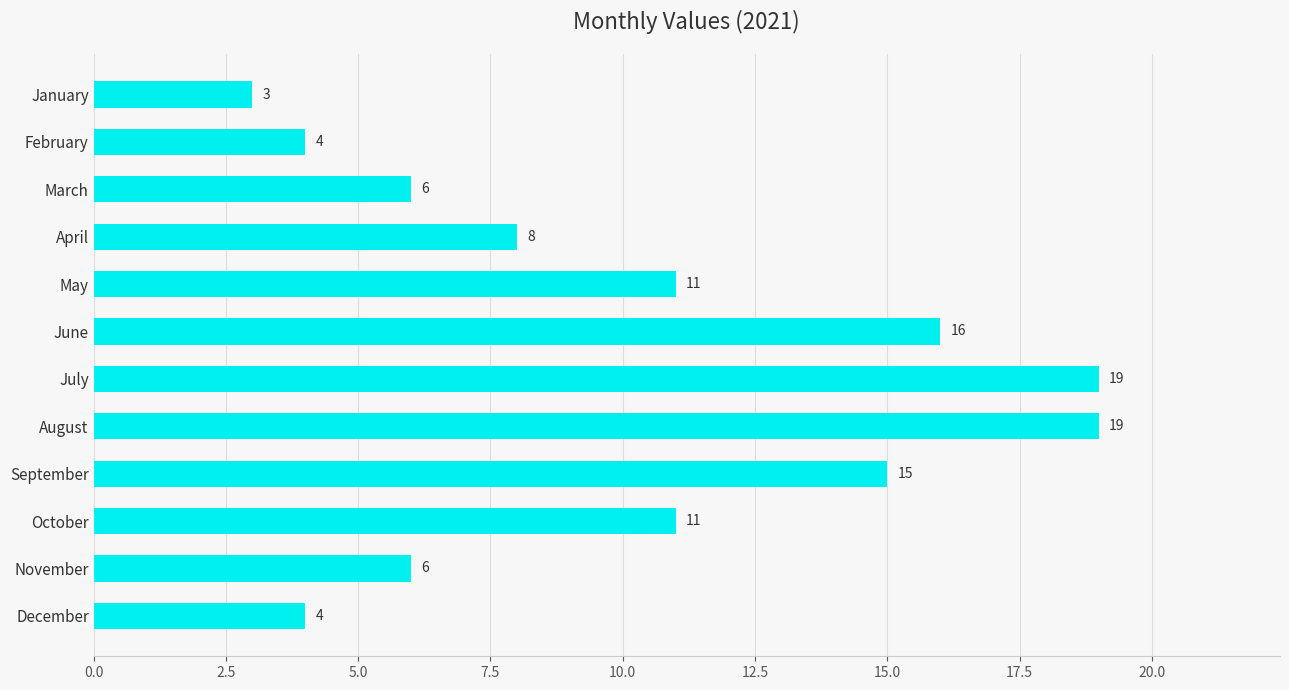

Are the bars horizontal?

Yes